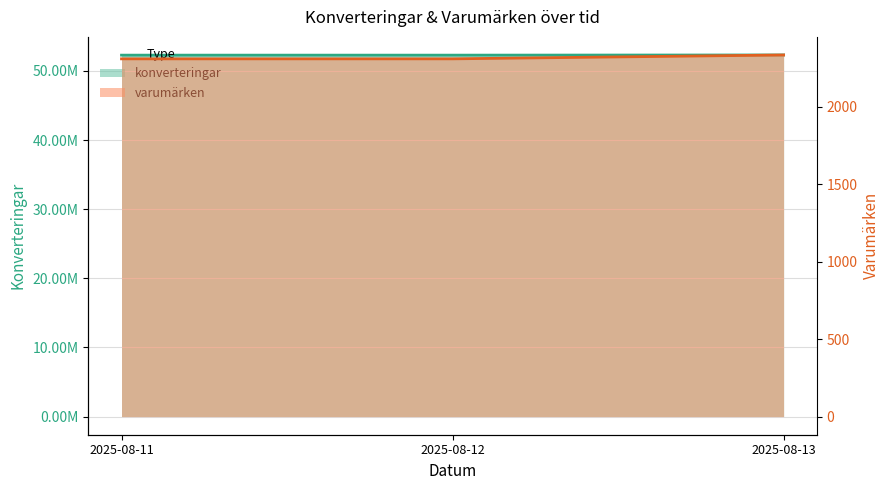

At which label is varumarken closest to 2323?

2025-08-11